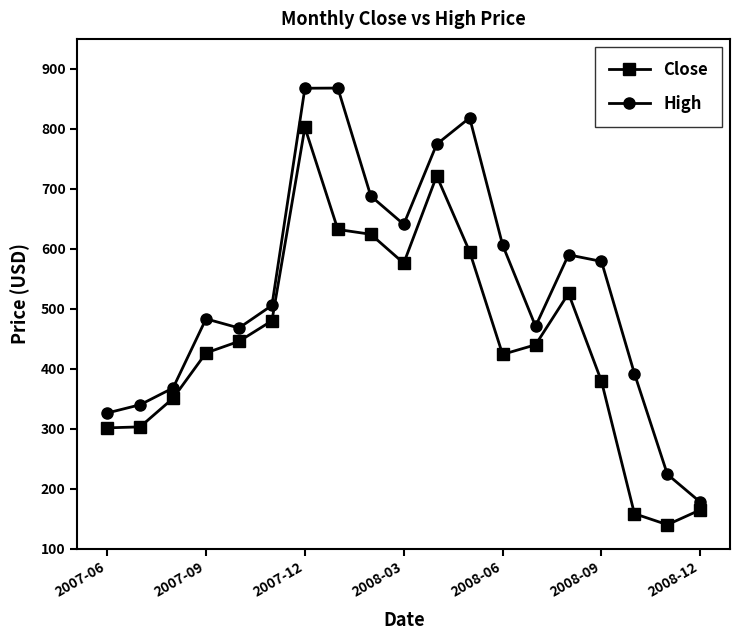

How many series are shown in this chart?

2